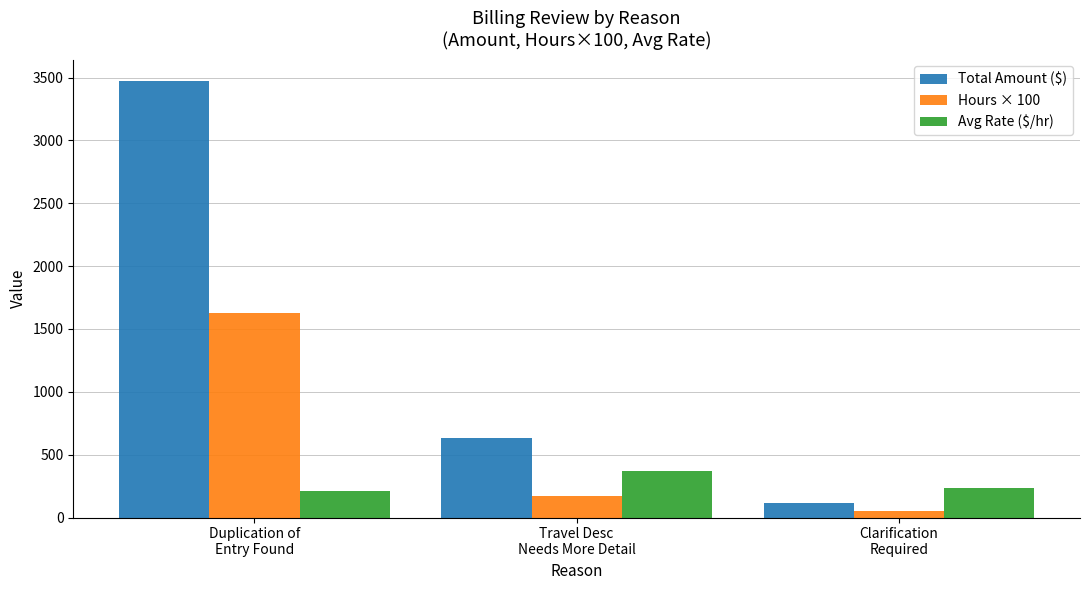

What is the average value of the Avg Rate ($/hr) series?

271.2